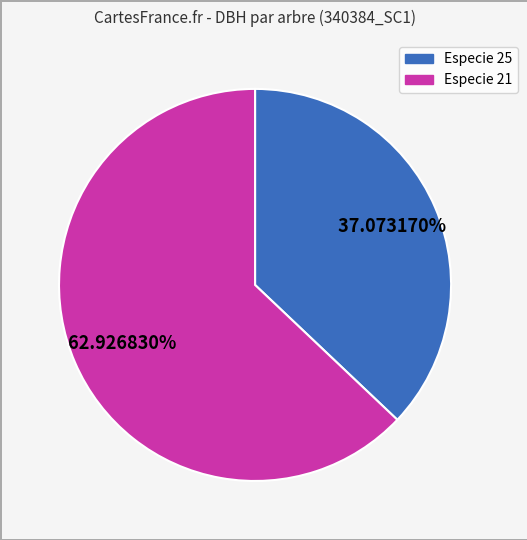

Is there a majority slice in this chart?

Yes